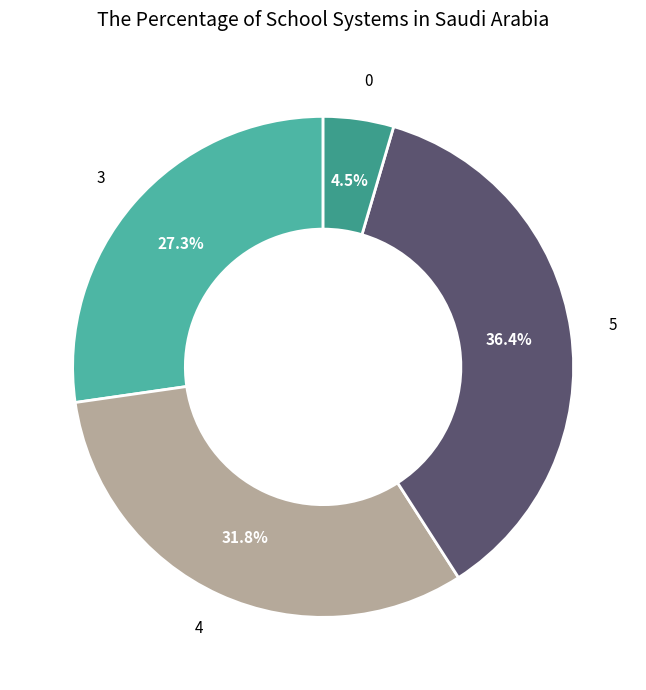

To the nearest percent, what is the combined percentage of 3 and 5?

64%